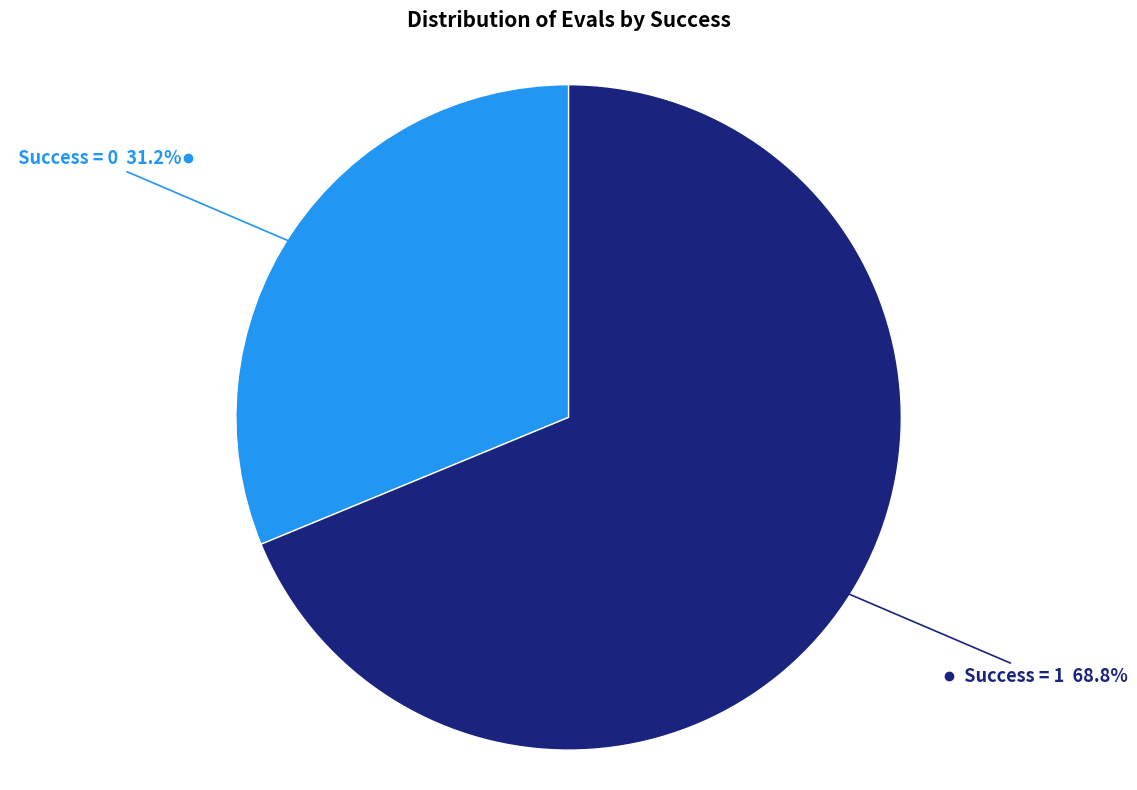

Is there a majority slice in this chart?

Yes